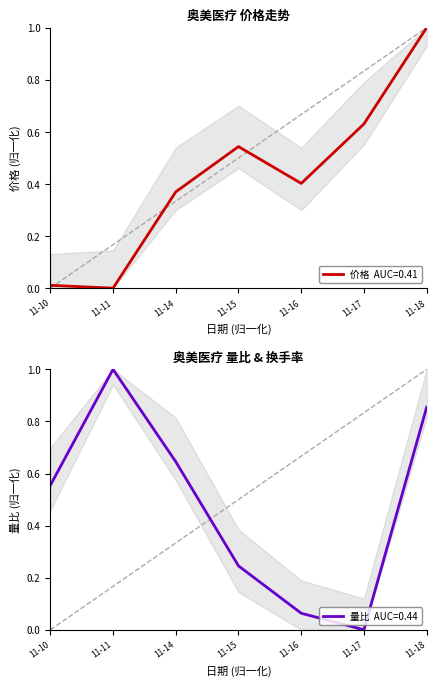

Rank the series by their average value, from highest to lowest.

量比, 价格